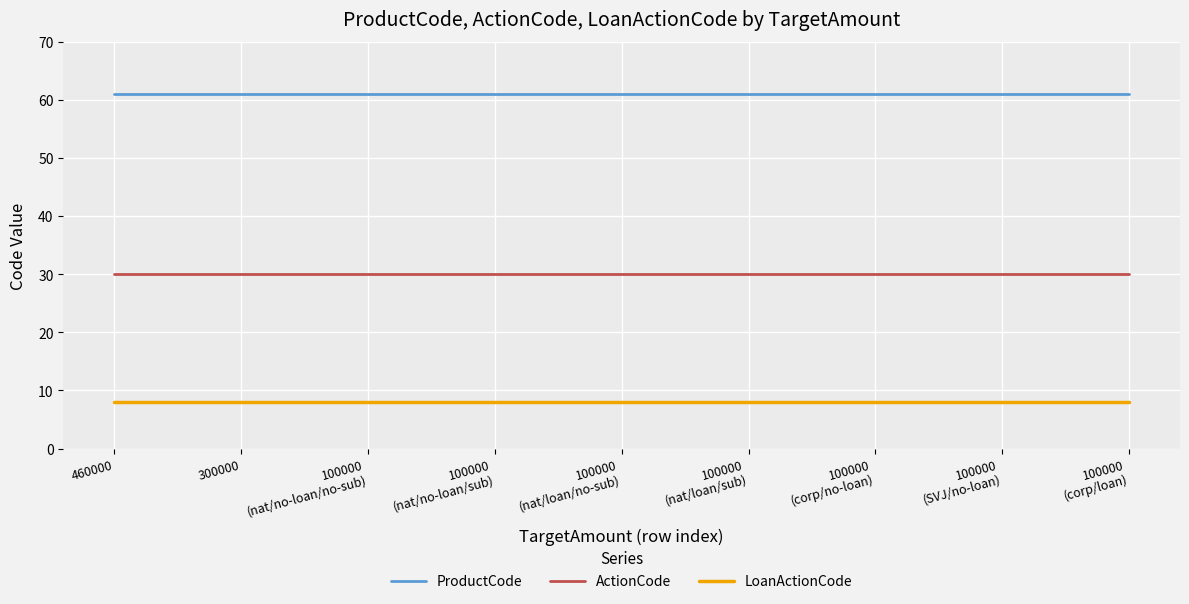

The value of ProductCode at 460000 is 61. True or false?

True